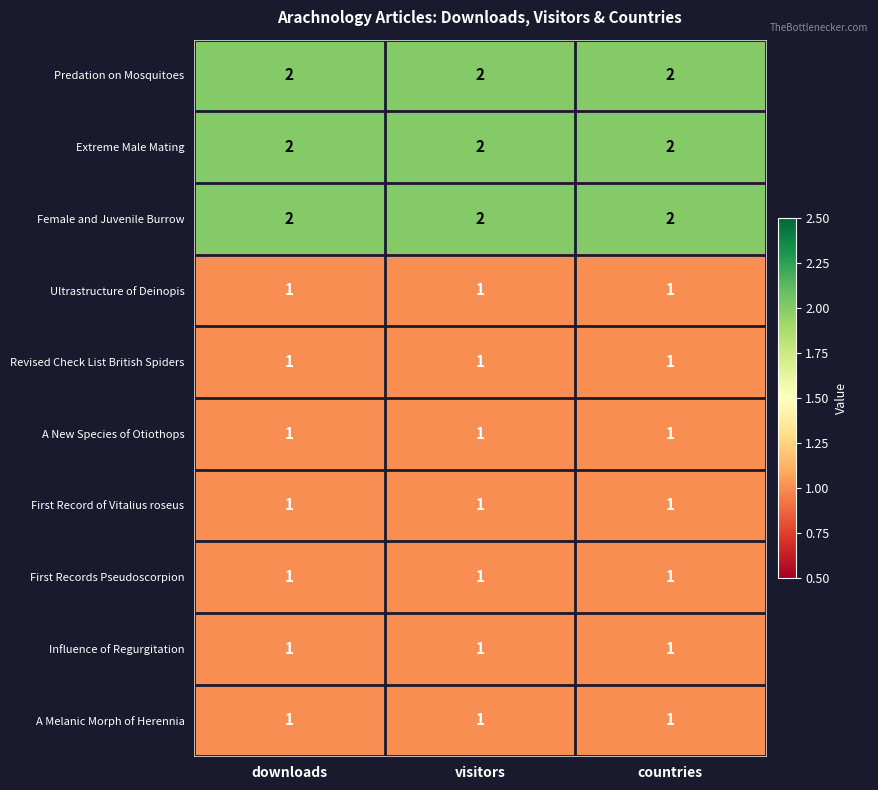

What is the total value across all series at countries?

13